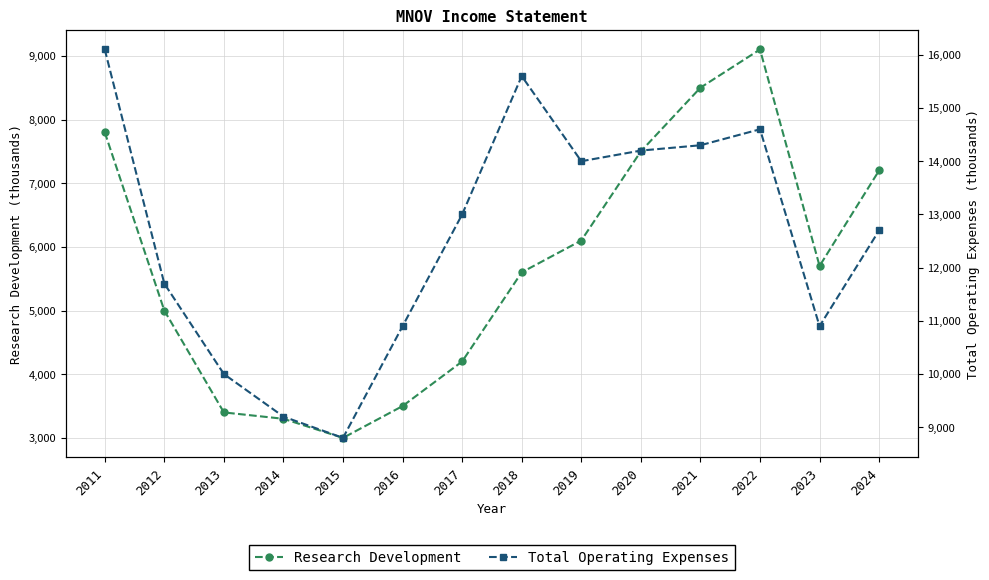

Where does the Total Operating Expenses series first go above 13000?

2011